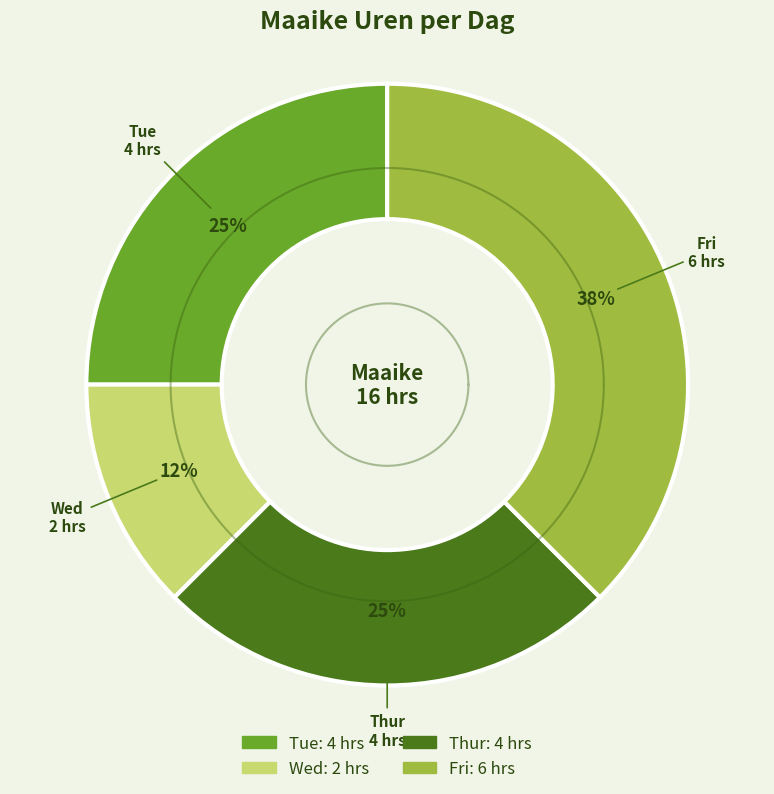

The Tue slice represents 13% of the pie. True or false?

False